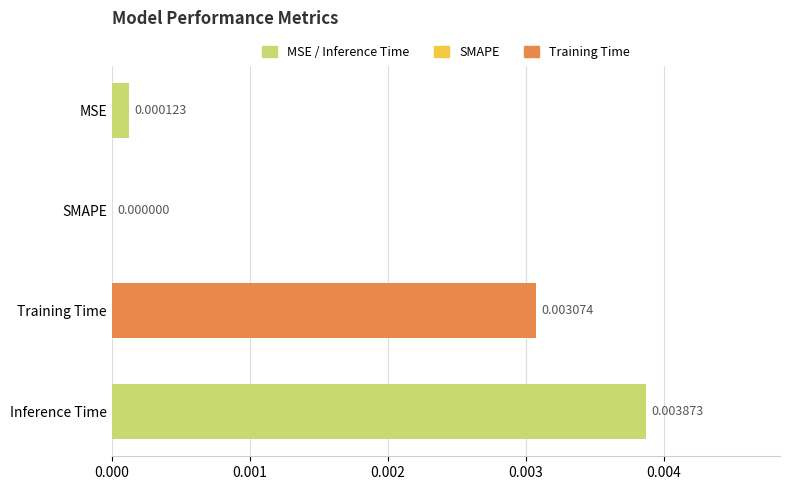

Which has a higher value, SMAPE or Inference Time?

Inference Time